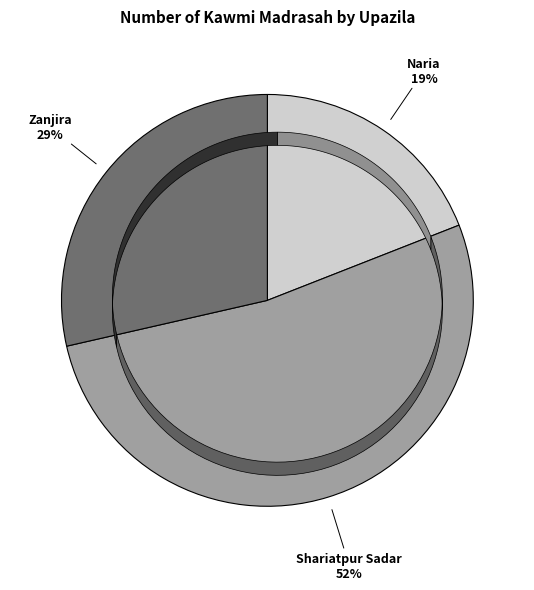

To the nearest percent, what is the difference between the largest and smallest slice percentages?

33%